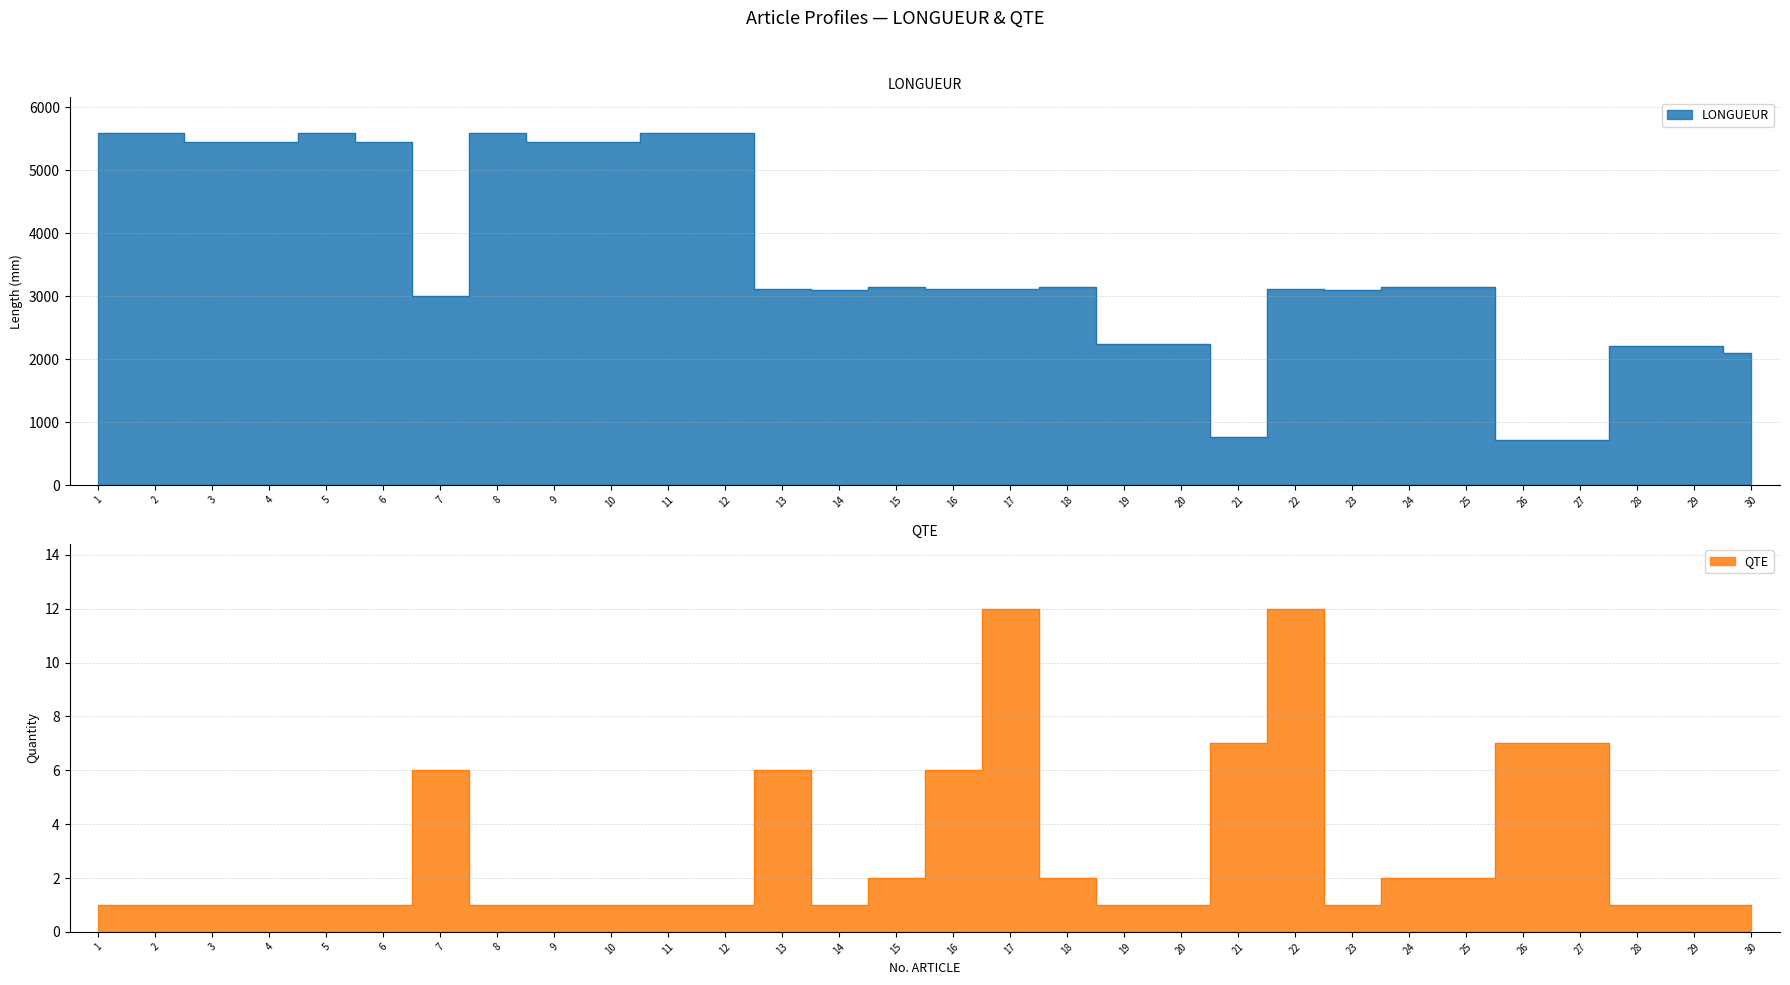

Which series has the widest spread of values?

LONGUEUR